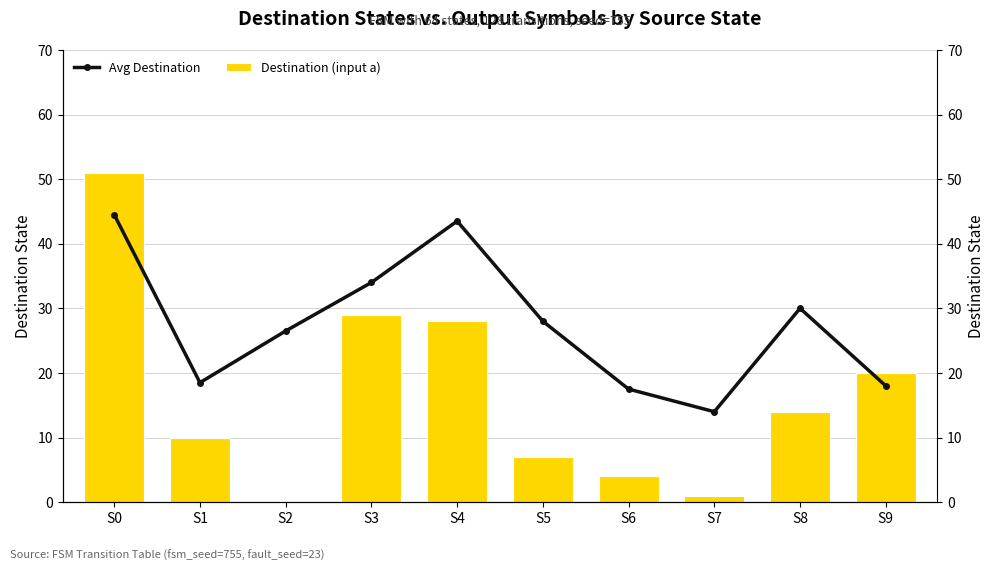

True or false: Destination (input a) has a value of 28.0 at S4.

True